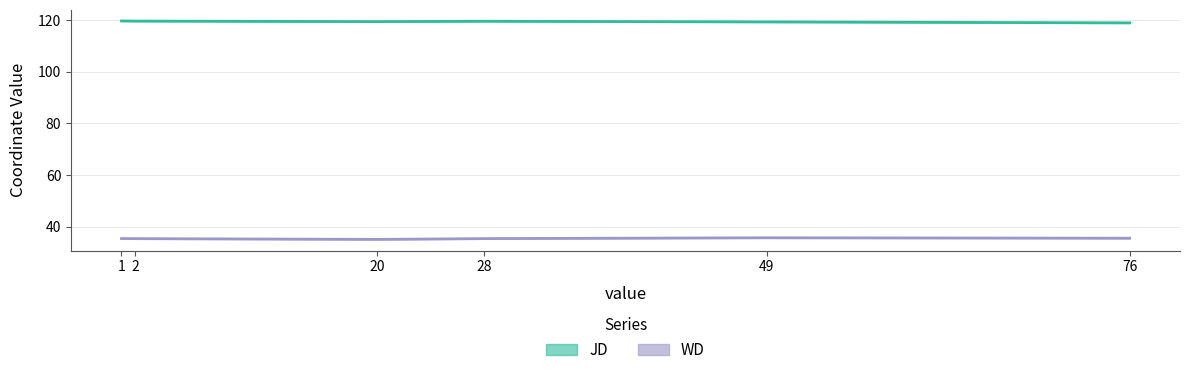

Reading left to right, extract all data points from this chart.

JD: 1=119.6	2=119.5	20=119.3	28=119.5	49=119.2	76=118.8
WD: 1=35.5	2=35.4	20=35.1	28=35.4	49=35.8	76=35.6